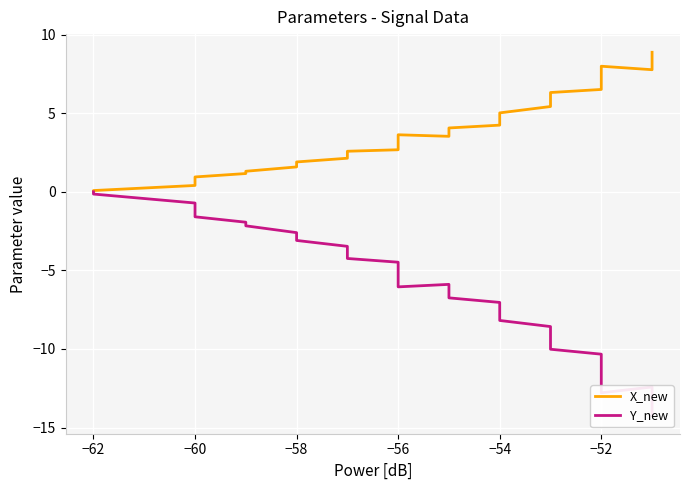

What is the maximum value for X_new?

8.9